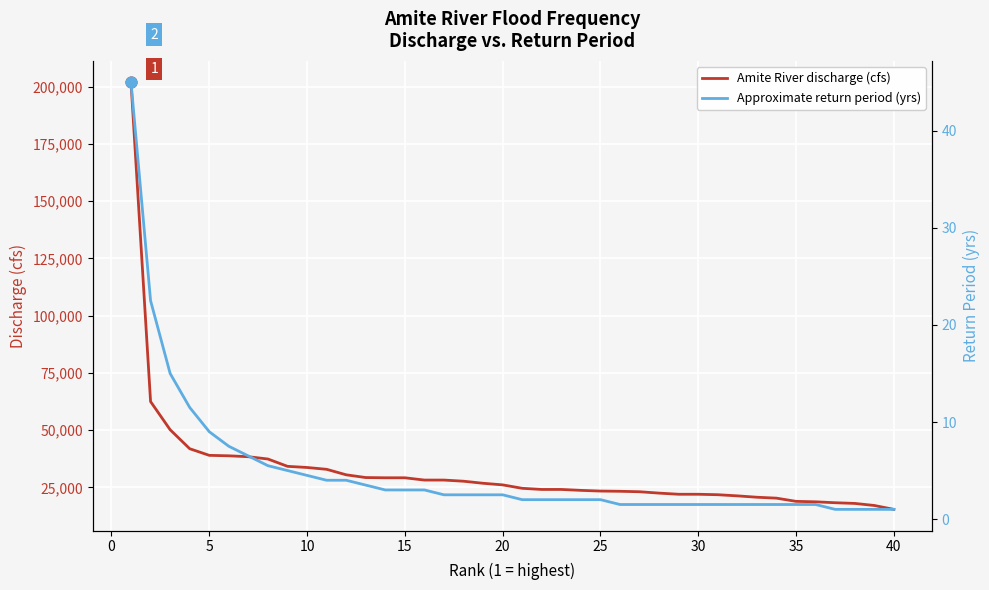

At how many categories does at least one series exceed 21838?

30